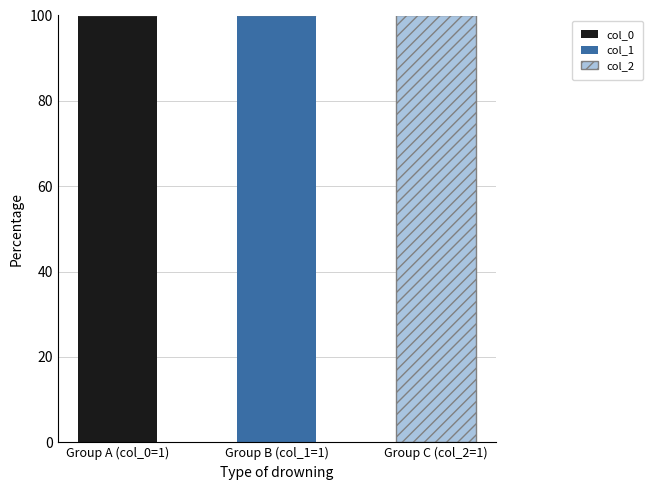

Reading left to right, what are the values for col_0?

Group A (col_0=1)=100	Group B (col_1=1)=0	Group C (col_2=1)=0